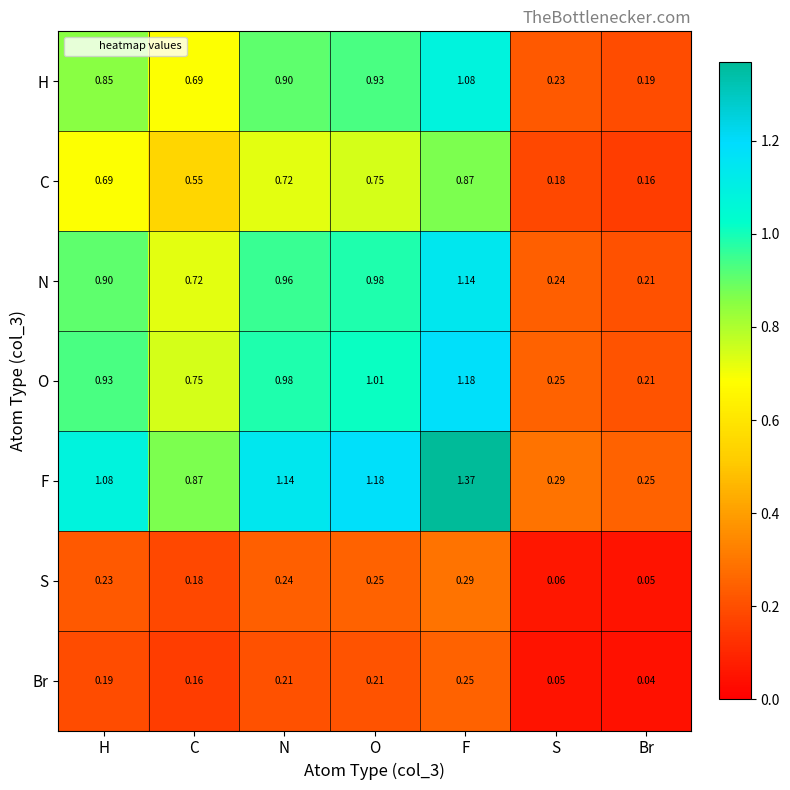

At which category is the sum across all series the highest?

F